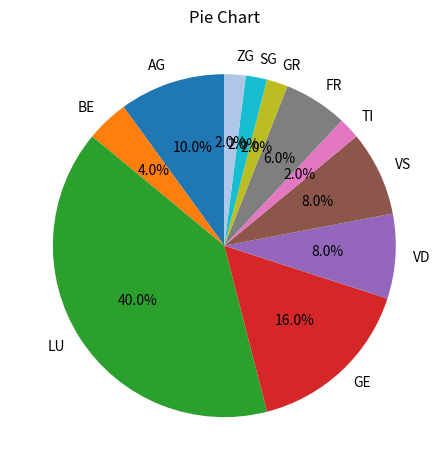

Count the number of slices in the pie.

11